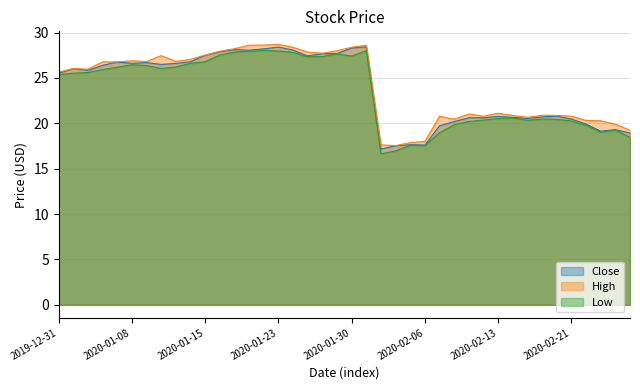

Reading left to right, list all the values displayed in this chart.

Close: 25.5	26.0	25.8	26.4	26.8	26.6	26.7	26.5	26.6	26.8	27.5	27.9	28.1	28.1	28.2	28.4	28.1	27.4	27.7	27.7	28.3	28.4	17.1	17.5	17.6	17.6	19.7	20.2	20.6	20.6	20.8	20.7	20.5	20.7	20.8	20.5	19.9	19.1	19.3	18.9
High: 25.6	26.0	26.0	26.8	26.8	26.9	26.8	27.5	26.8	27.1	27.5	27.9	28.2	28.6	28.6	28.7	28.4	27.9	27.7	28.0	28.4	28.6	17.6	17.5	17.9	18.0	20.8	20.4	21.0	20.8	21.1	20.9	20.7	20.9	20.9	20.8	20.3	20.3	19.9	19.2
Low: 25.4	25.5	25.6	25.9	26.2	26.4	26.4	26.1	26.2	26.6	26.8	27.5	27.9	27.9	28.0	28.0	27.8	27.3	27.4	27.6	27.4	28.0	16.6	17.0	17.6	17.6	19.0	19.9	20.2	20.4	20.5	20.6	20.3	20.5	20.4	20.3	19.8	19.0	19.2	18.4